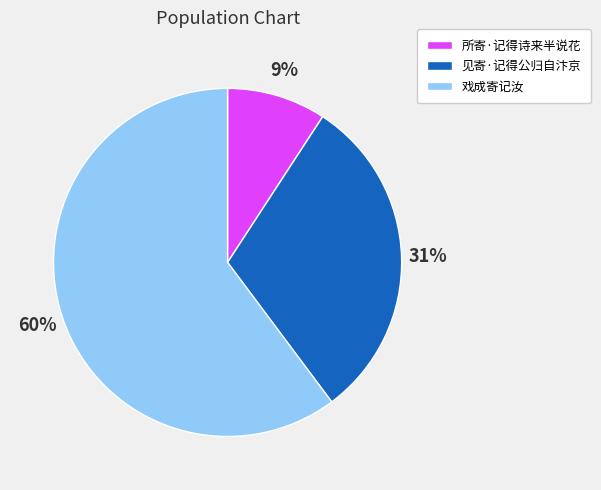

Which has a higher value, 戏成寄记汝 or 所寄·记得诗来半说花?

戏成寄记汝